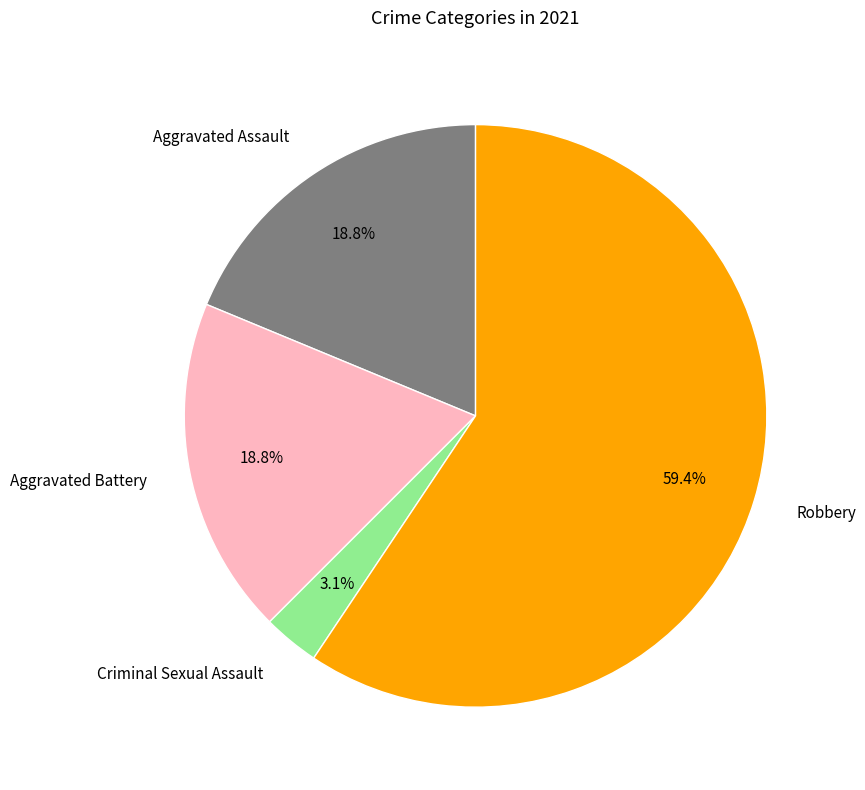

Combined, do Criminal Sexual Assault and Aggravated Battery account for over 50%?

No